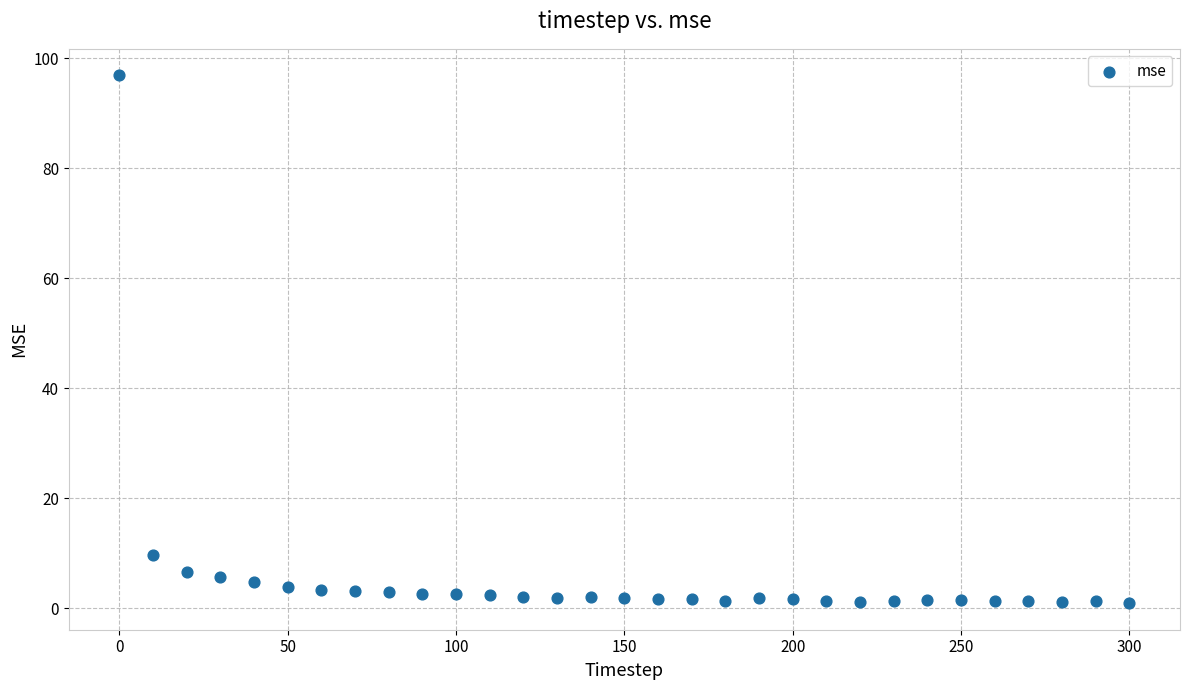

What Y value in the scatter plot is closest to 48?

9.8